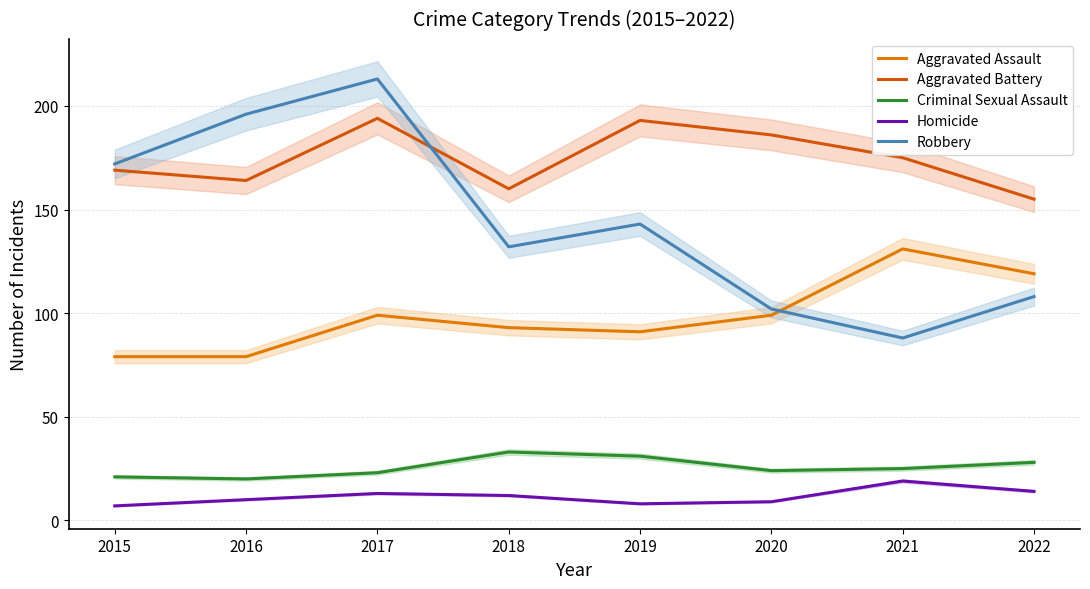

True or false: Robbery and Aggravated Battery intersect in this chart.

True